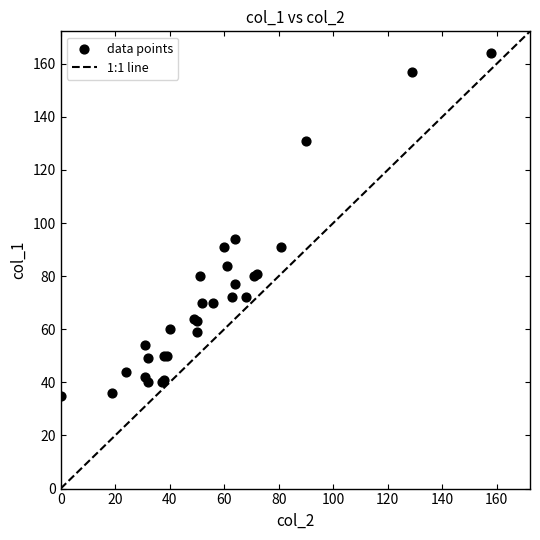

What Y value in the scatter plot is closest to 99?

94